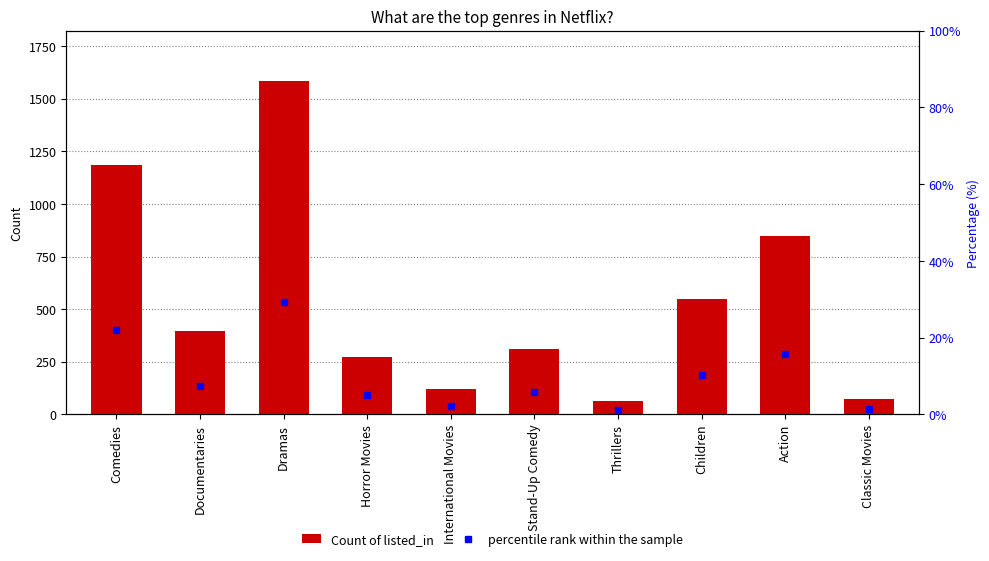

Which label corresponds to the smallest value in the chart?

Thrillers